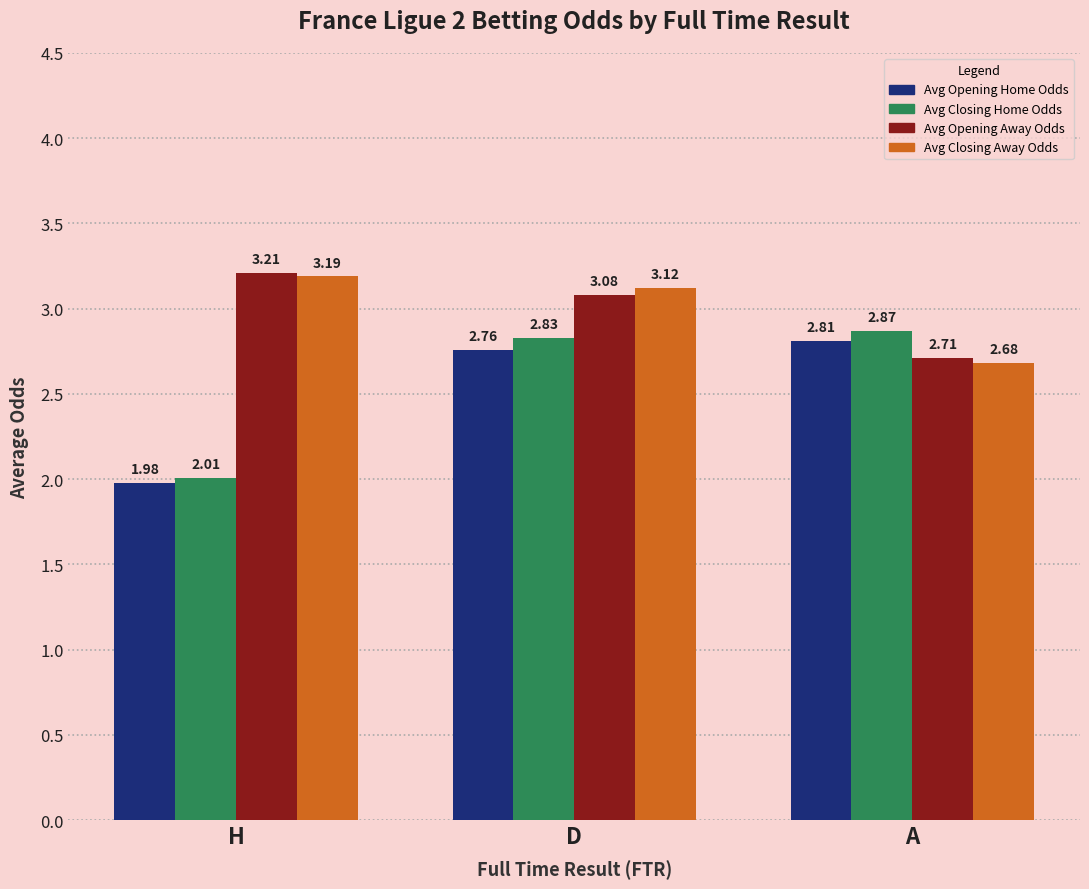

Rank the series by their maximum value, from lowest to highest.

Avg Opening Home Odds, Avg Closing Home Odds, Avg Closing Away Odds, Avg Opening Away Odds